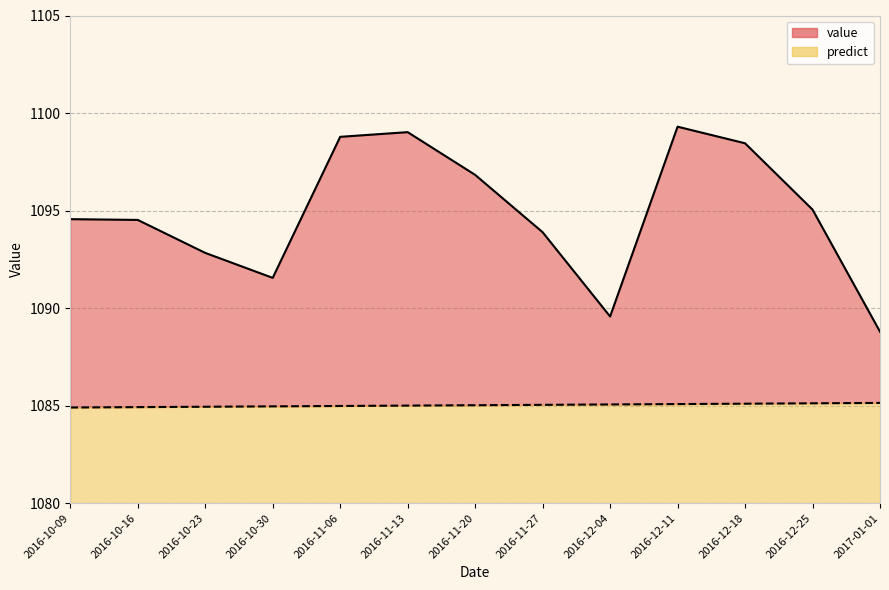

What is the label of the 1st point from the left?

2016-10-09